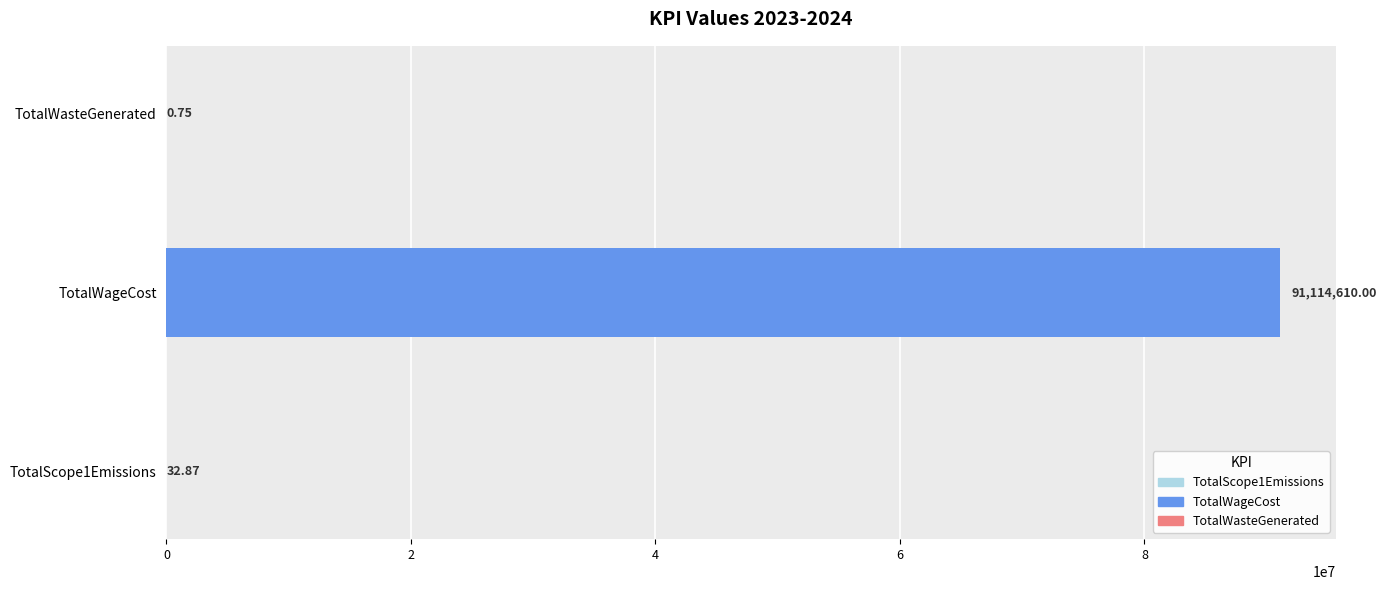

What is the sum of the values at TotalScope1Emissions and TotalWageCost?

91114642.9